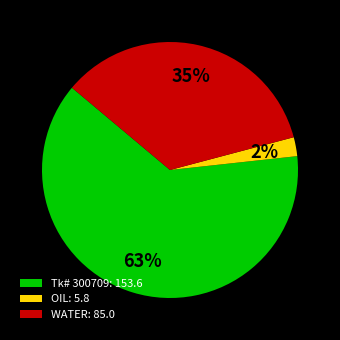

Is it true that WATER is 29% of the pie?

False